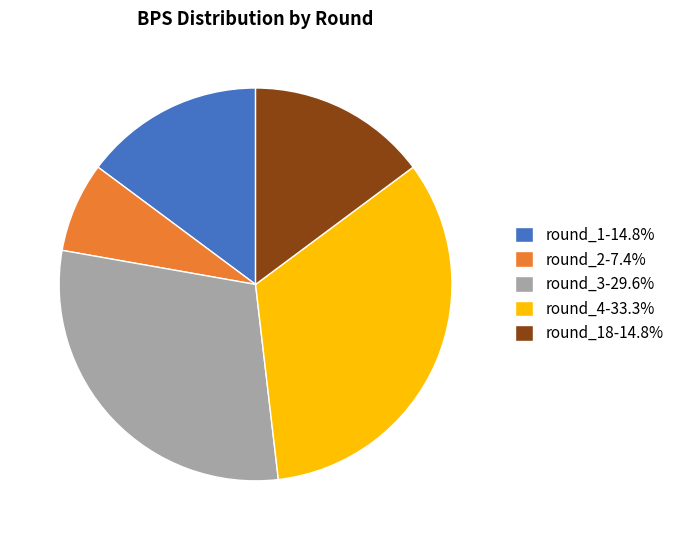

How many segments does this pie chart have?

5